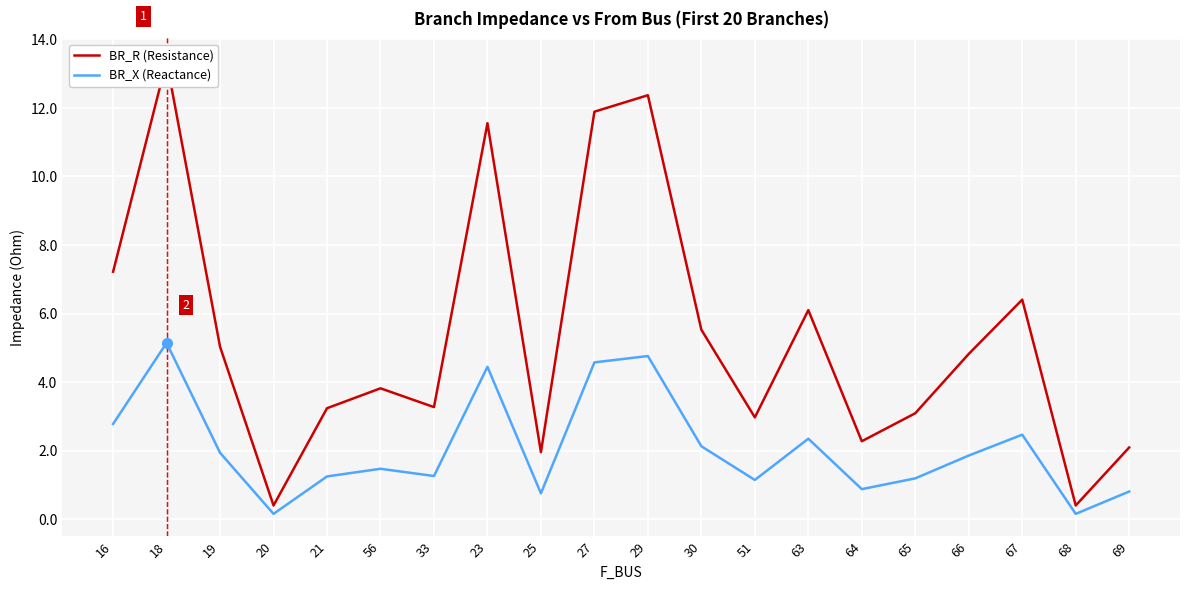

How many values in the BR_R (Resistance) series exceed 4?

10